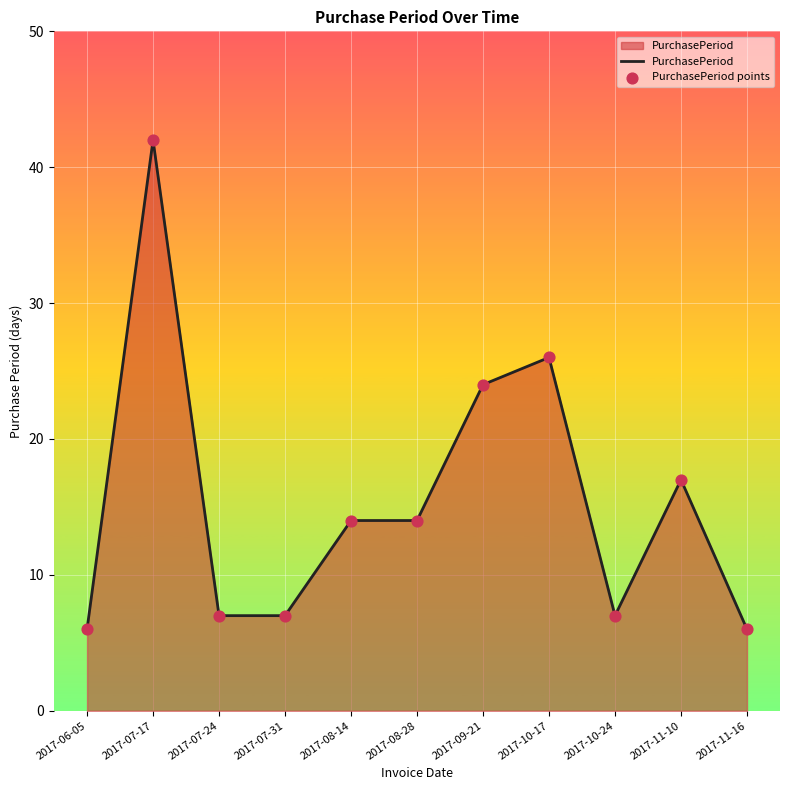

What is the change in value from 2017-07-17 to 2017-11-10?

-25